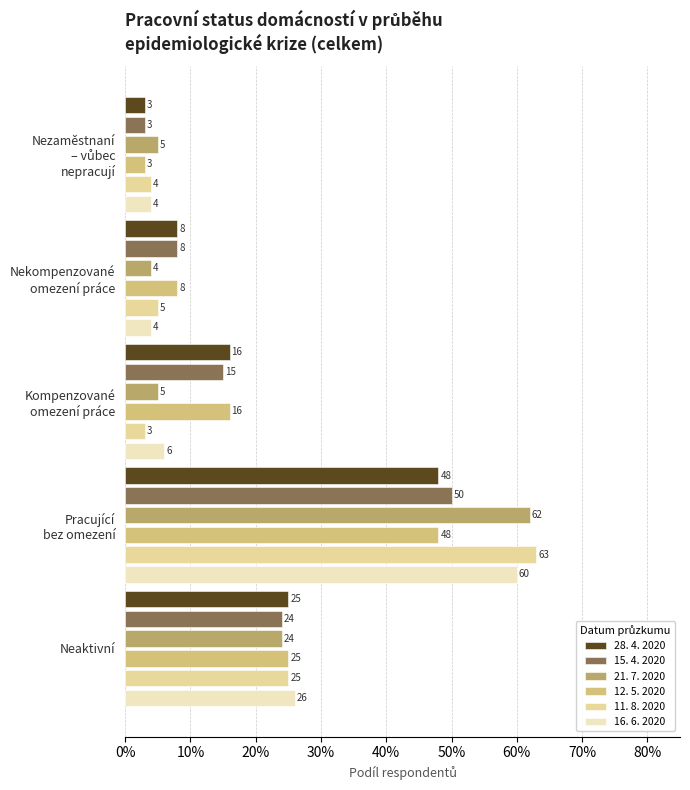

At how many categories does at least one series exceed 0?

5